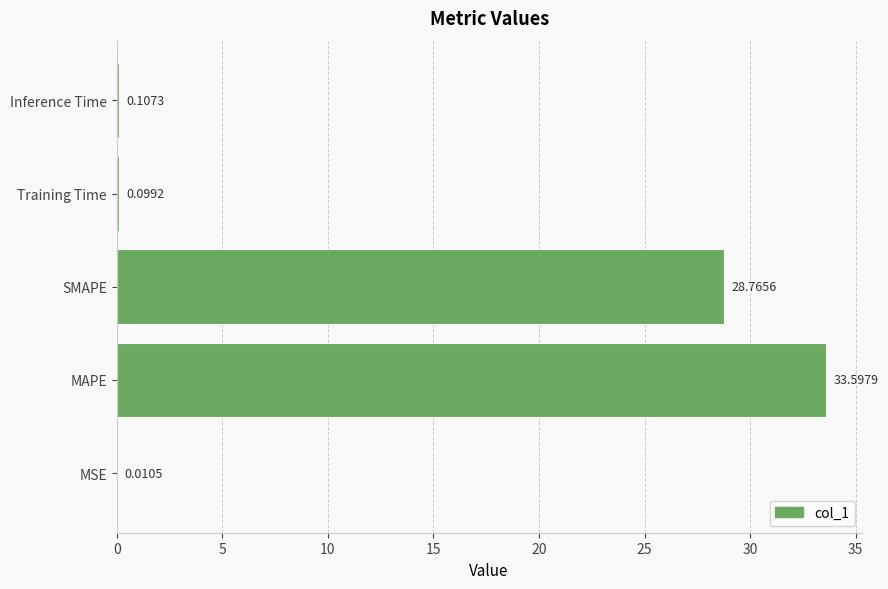

Which has a higher value, MSE or SMAPE?

SMAPE